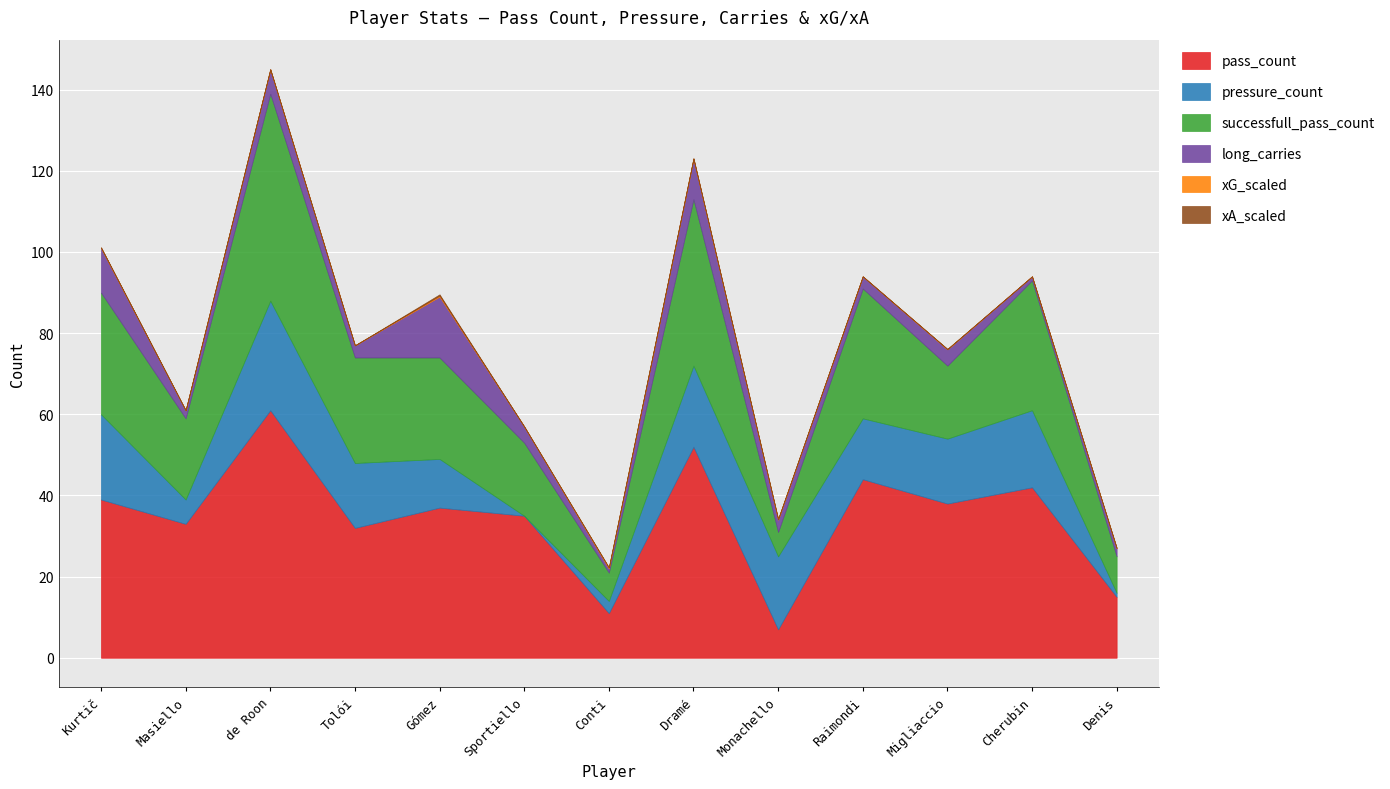

Rank the series at Conti from highest to lowest value.

pass_count, successfull_pass_count, pressure_count, long_carries, xG_scaled, xA_scaled